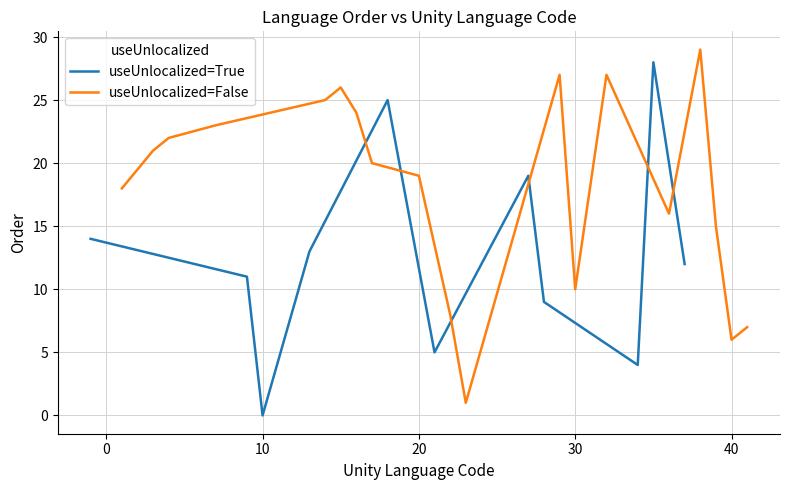

What is the highest value of the useUnlocalized=True series?

28